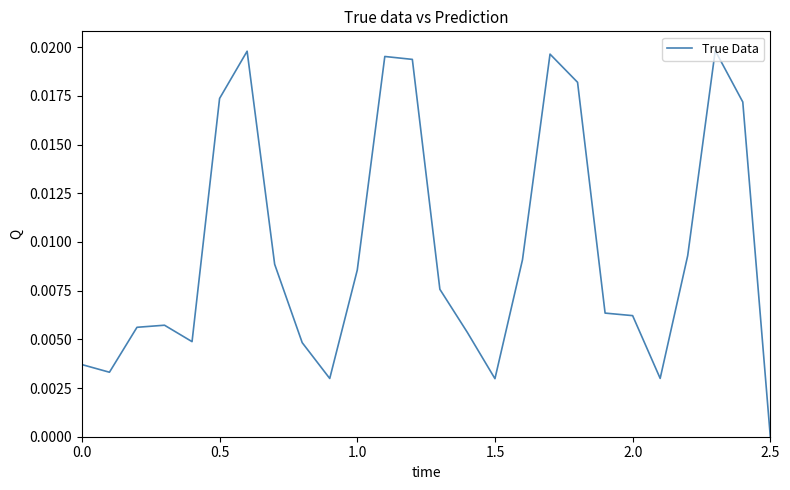

Does the chart display data point markers on the line(s)?

No